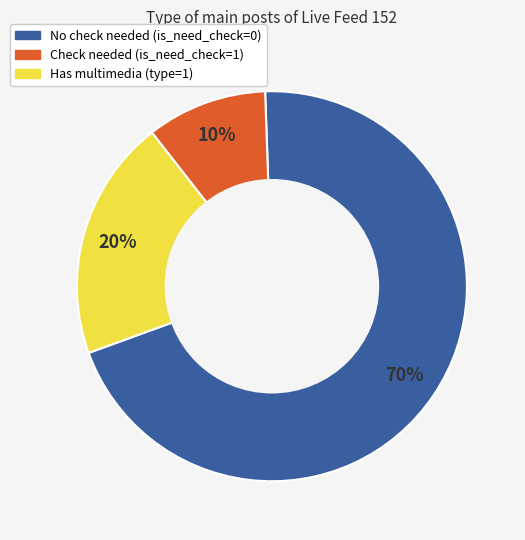

Is there a majority slice in this chart?

Yes